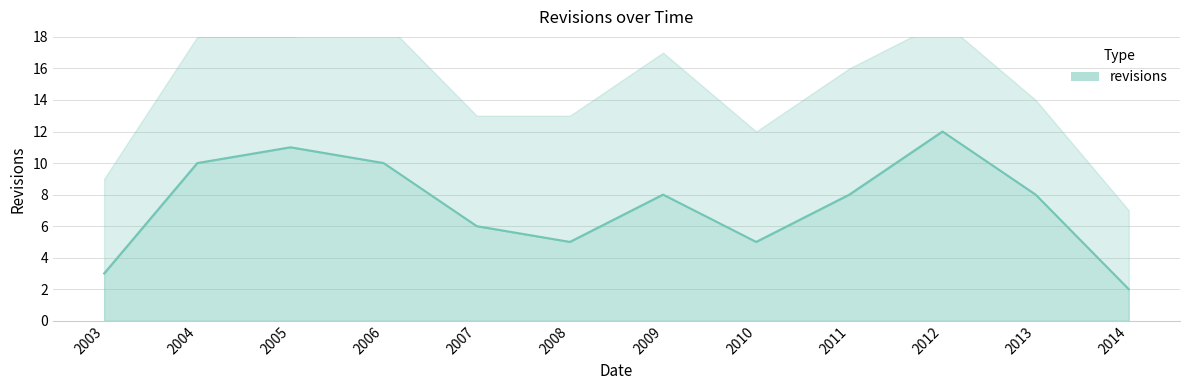

Does the chart display data point markers on the line(s)?

No